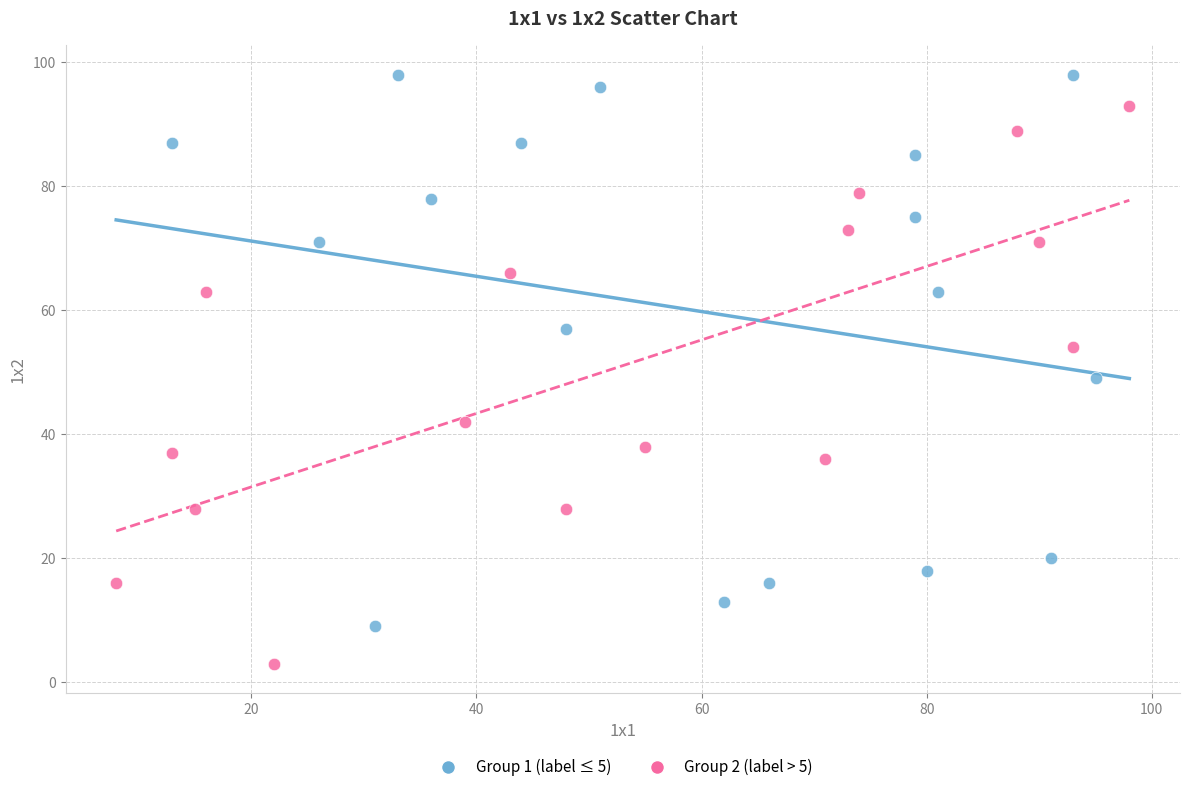

What are all the series names shown in the legend?

Group 1 (label ≤ 5), Group 2 (label > 5)